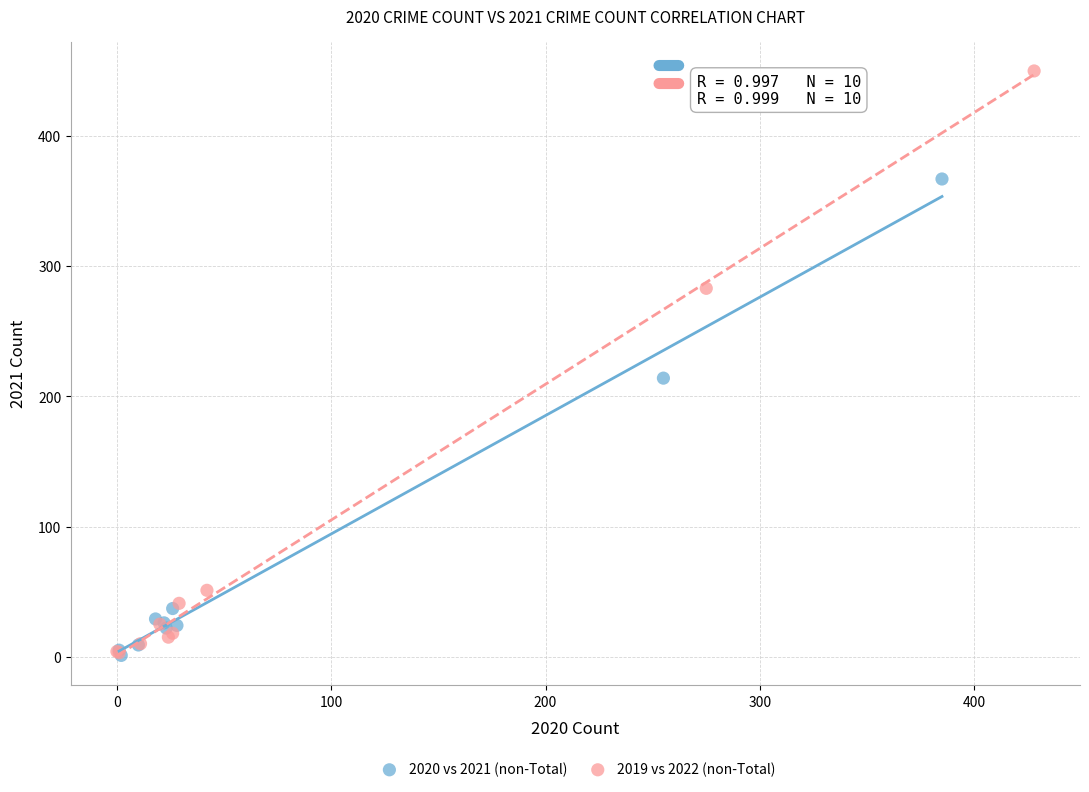

What are all the series names shown in the legend?

2020 vs 2021 (non-Total), 2019 vs 2022 (non-Total)